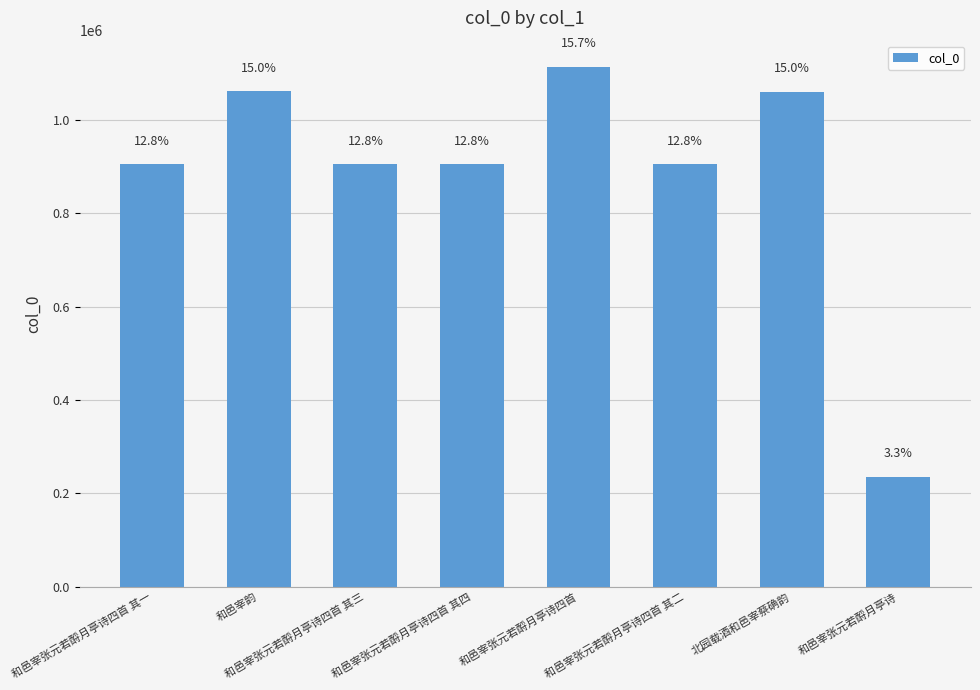

What is the label of the 1st bar from the right?

和邑宰张元若酹月亭诗